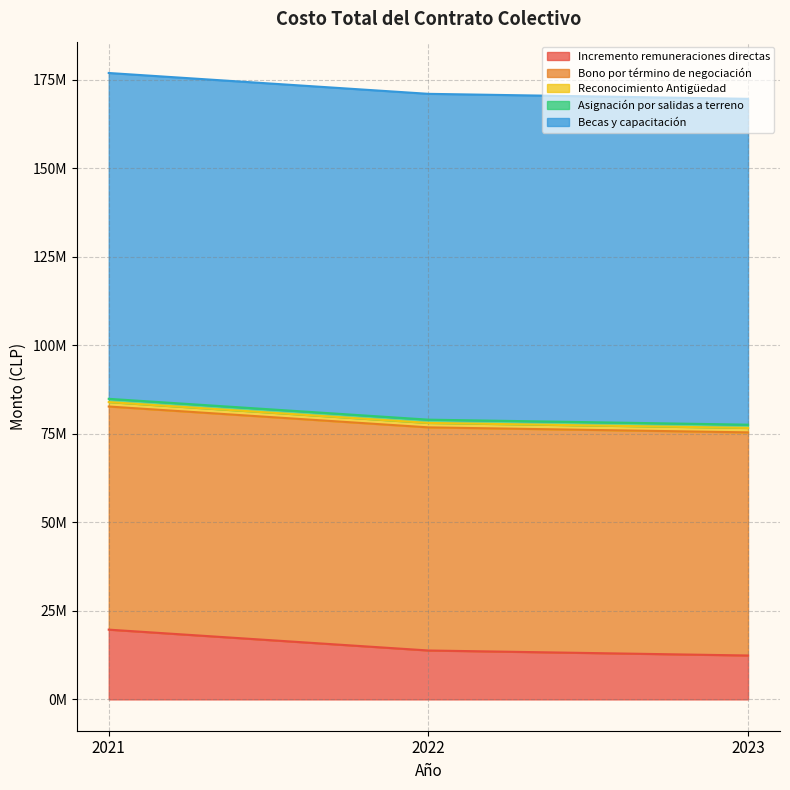

What is the sum of the Bono por término de negociación values at 2023 and 2022?

126000000.0